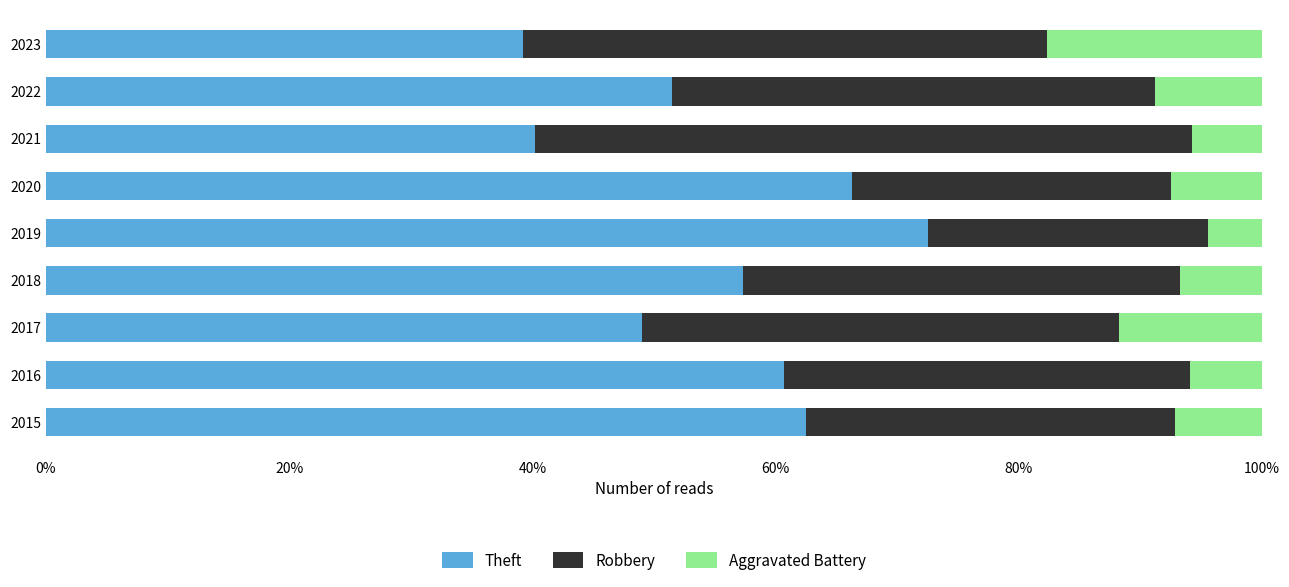

What is the approximate value of Theft at 2015?

62.5